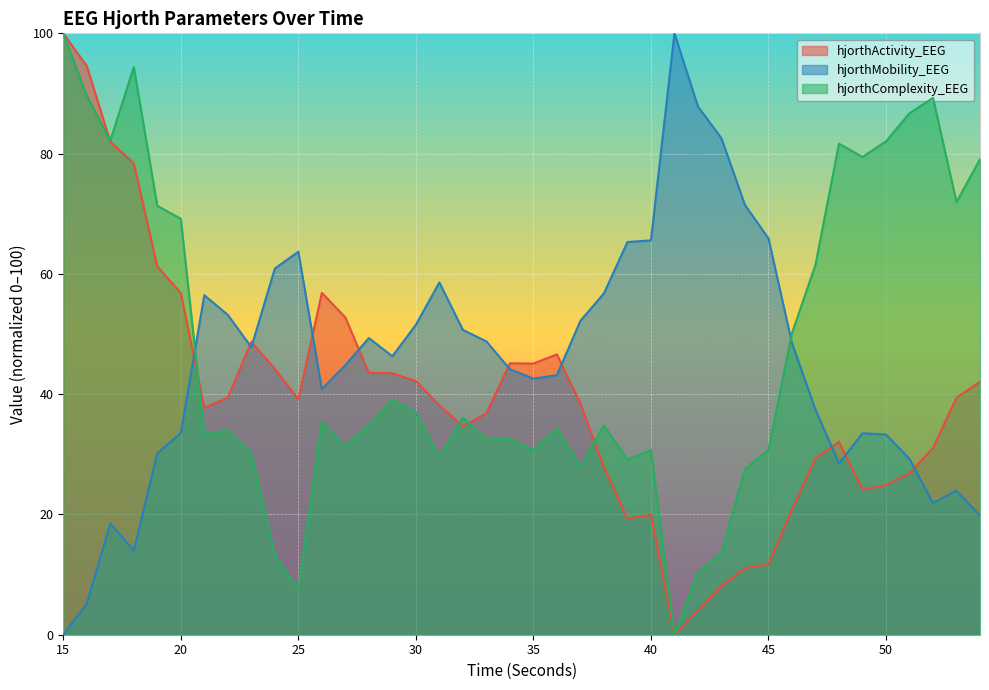

Which series changed the most between 15 and 29?

hjorthComplexity_EEG